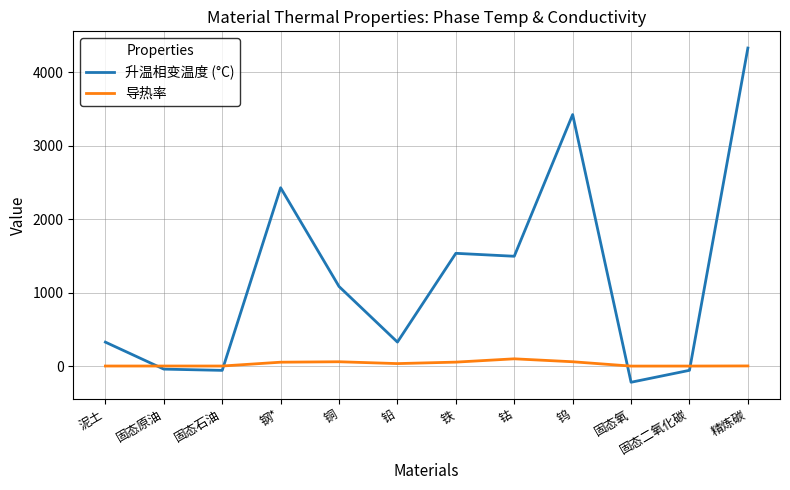

How many times do 升温相变温度 (°C) and 导热率 cross each other?

4